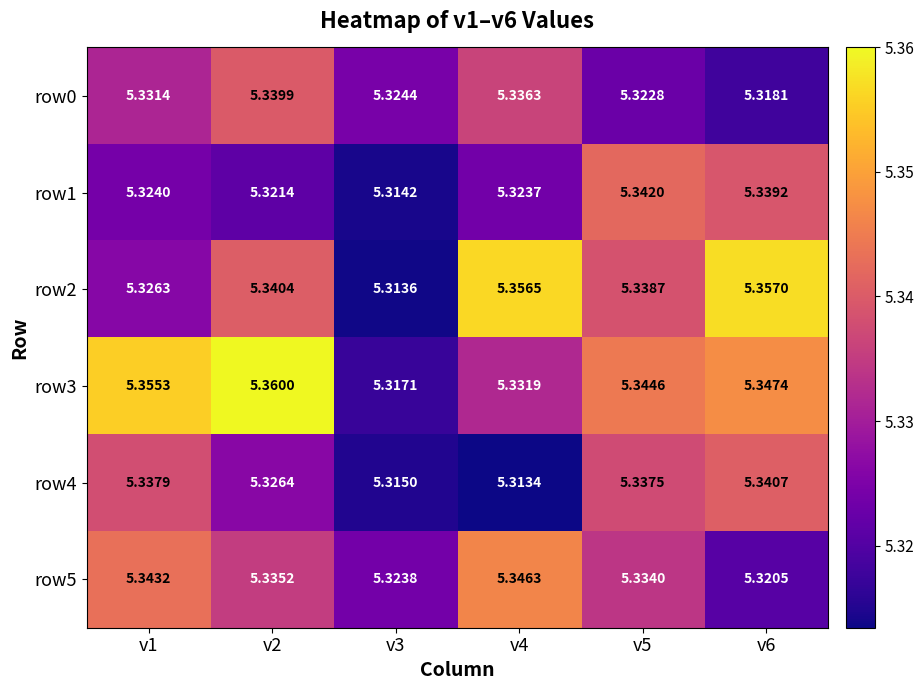

Rank the series at v3 from highest to lowest value.

row0, row5, row3, row4, row1, row2